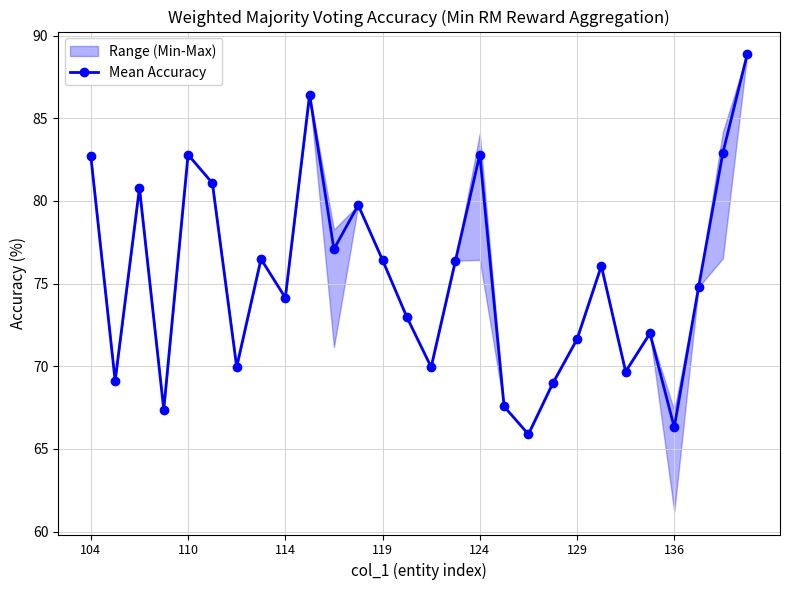

What is the greatest value displayed?

88.9